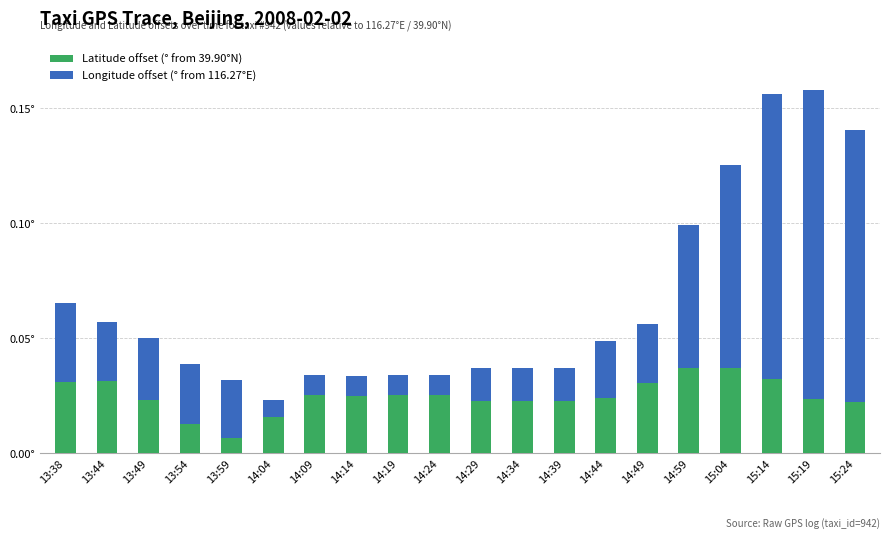

Is it true that Longitude offset (° from 116.27°E) equals 0.0 at 14:29?

True